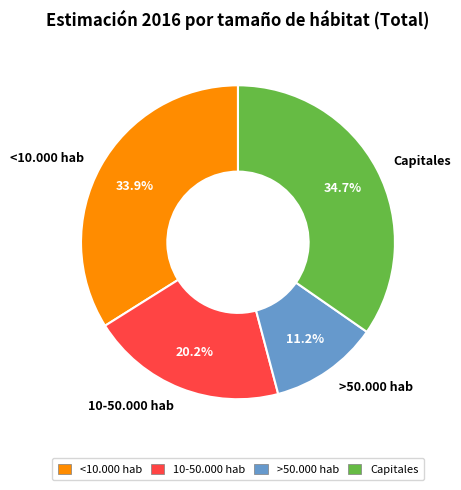

Rank the categories by value from lowest to highest.

>50.000 hab, 10-50.000 hab, <10.000 hab, Capitales